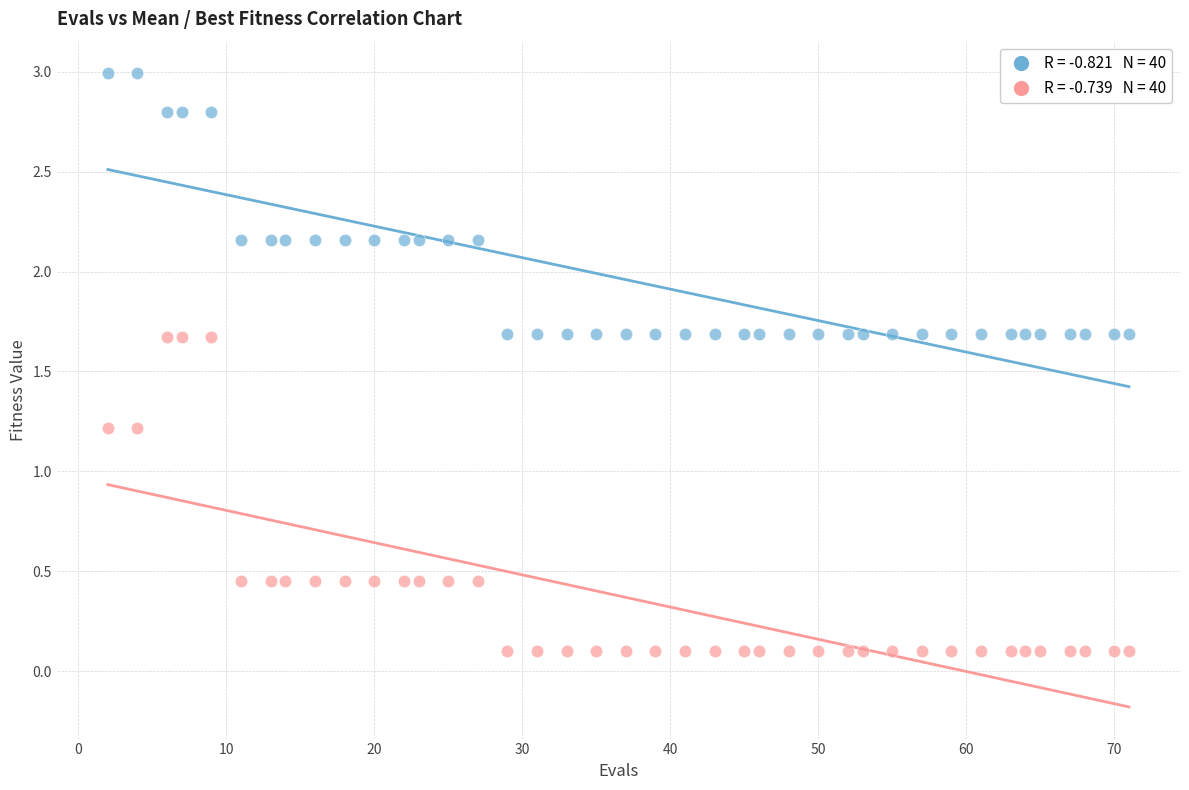

Across all data points, what is the range of Y values (max minus min)?

2.9